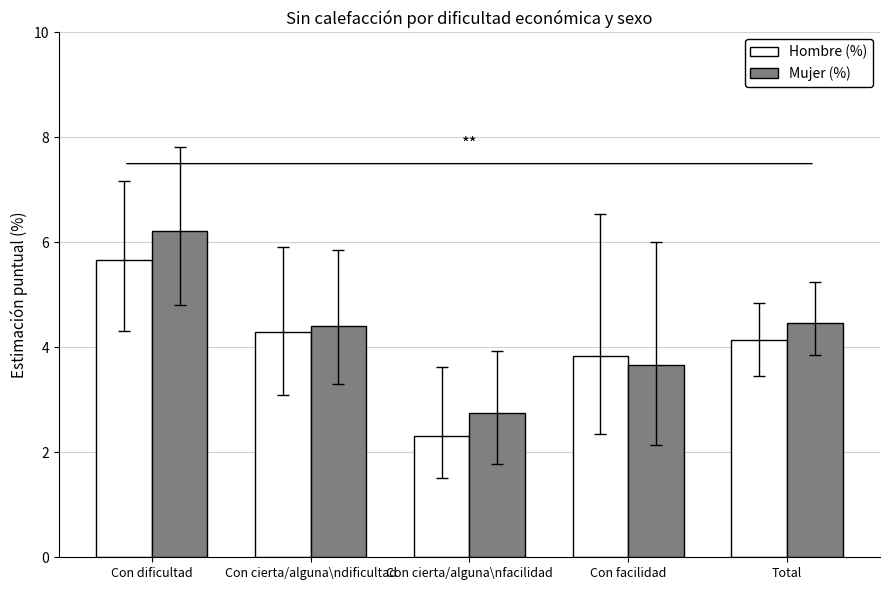

What is the difference between the Hombre (%) values at Con cierta/alguna\nfacilidad and Con cierta/alguna\ndificultad?

2.0